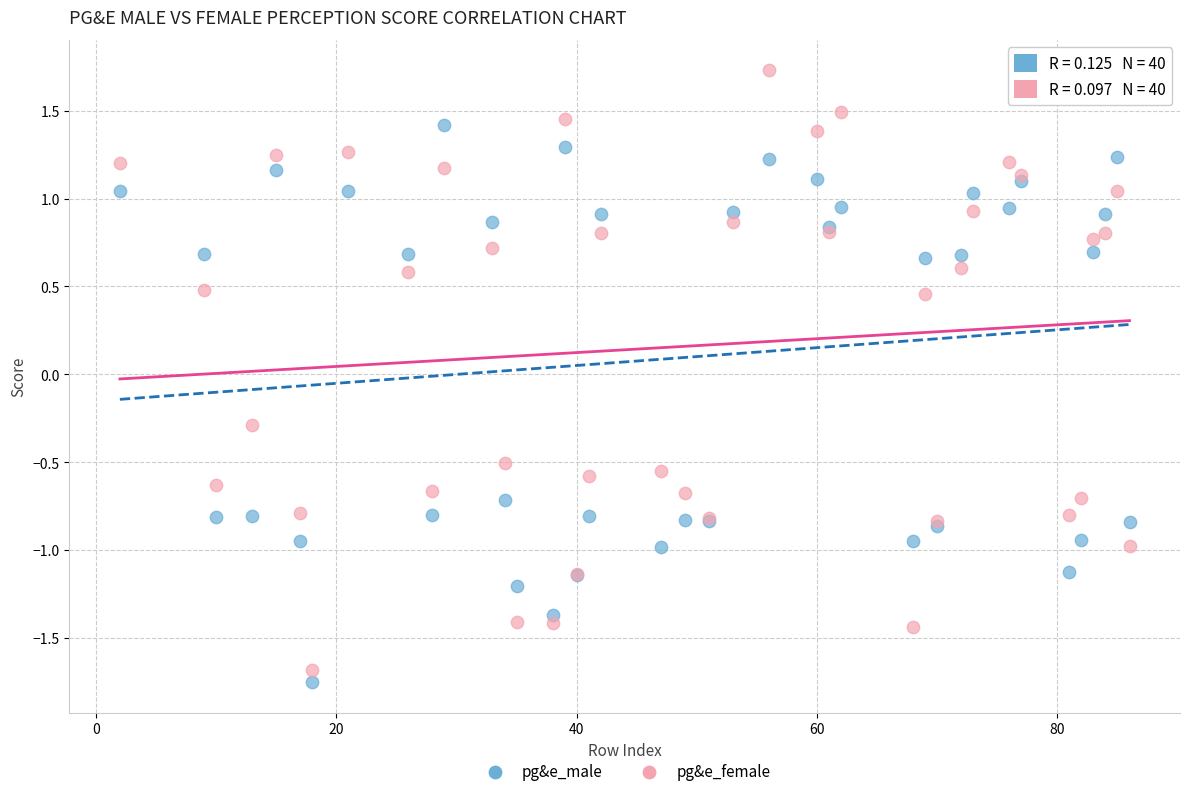

In the pg&e_male series, what Y value is closest to 0?

0.7